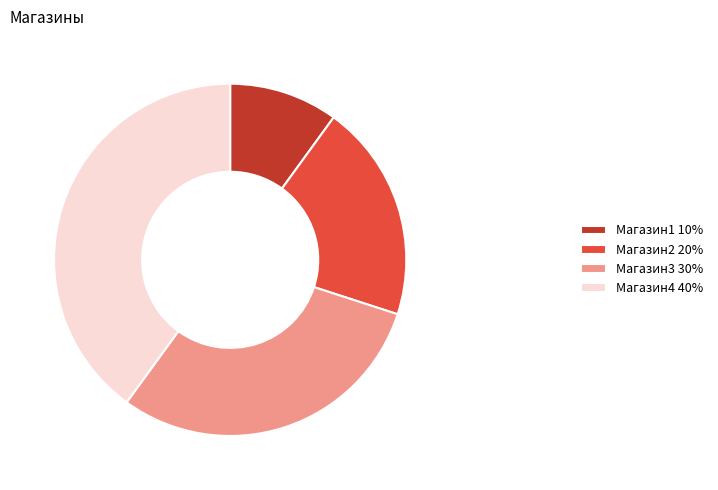

How many segments does this pie chart have?

4